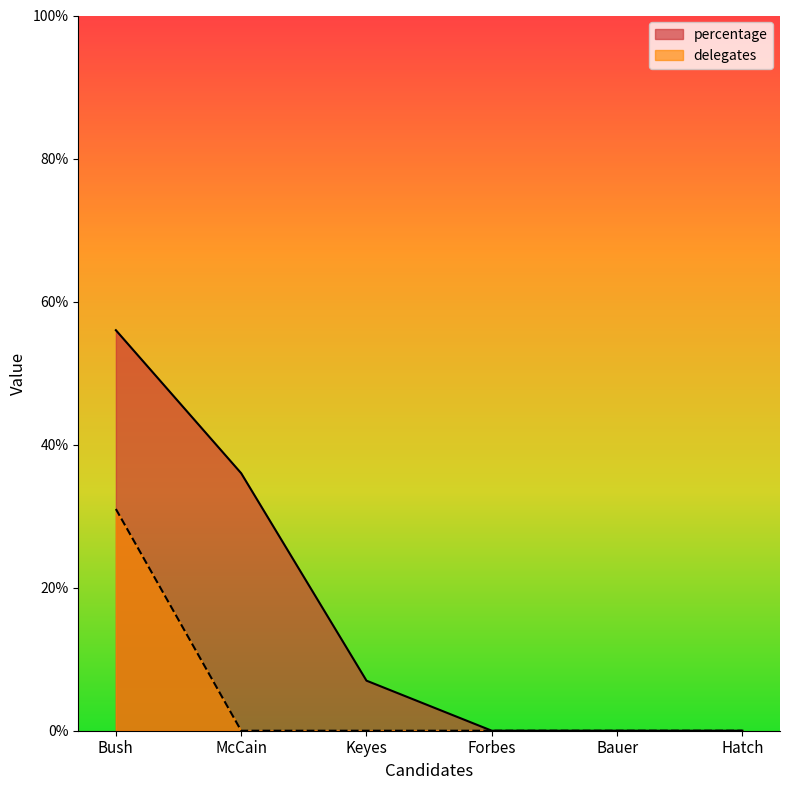

True or false: delegates and percentage intersect in this chart.

False